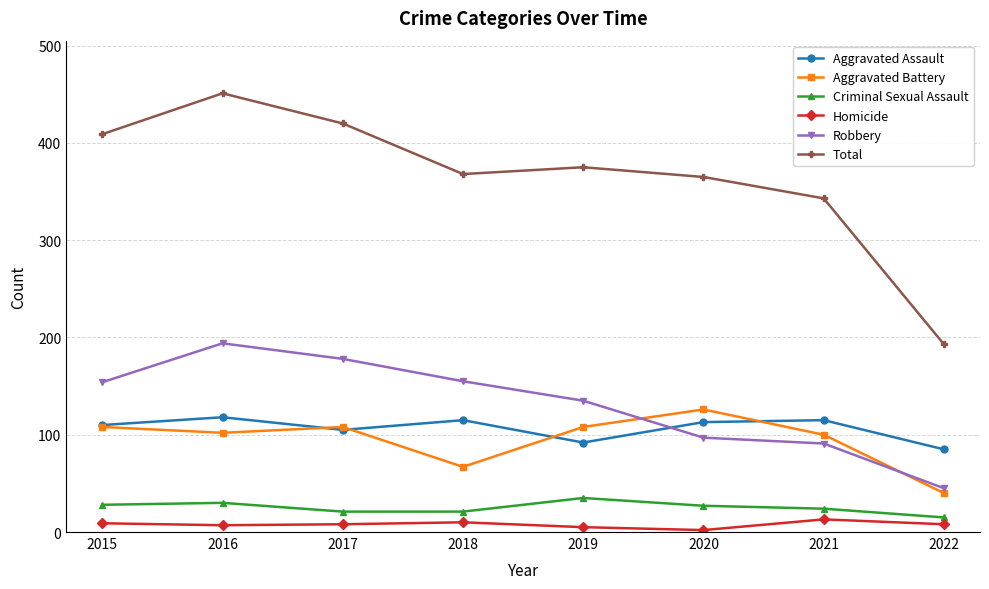

True or false: Robbery and Homicide intersect in this chart.

False